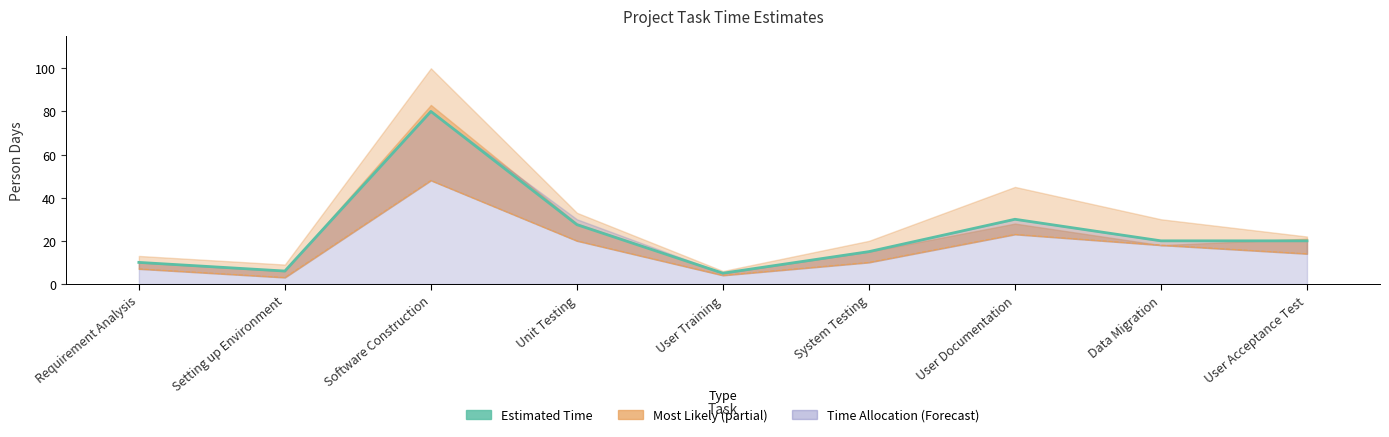

What is the sum of the Estimated Time values at User Training and System Testing?

20.0